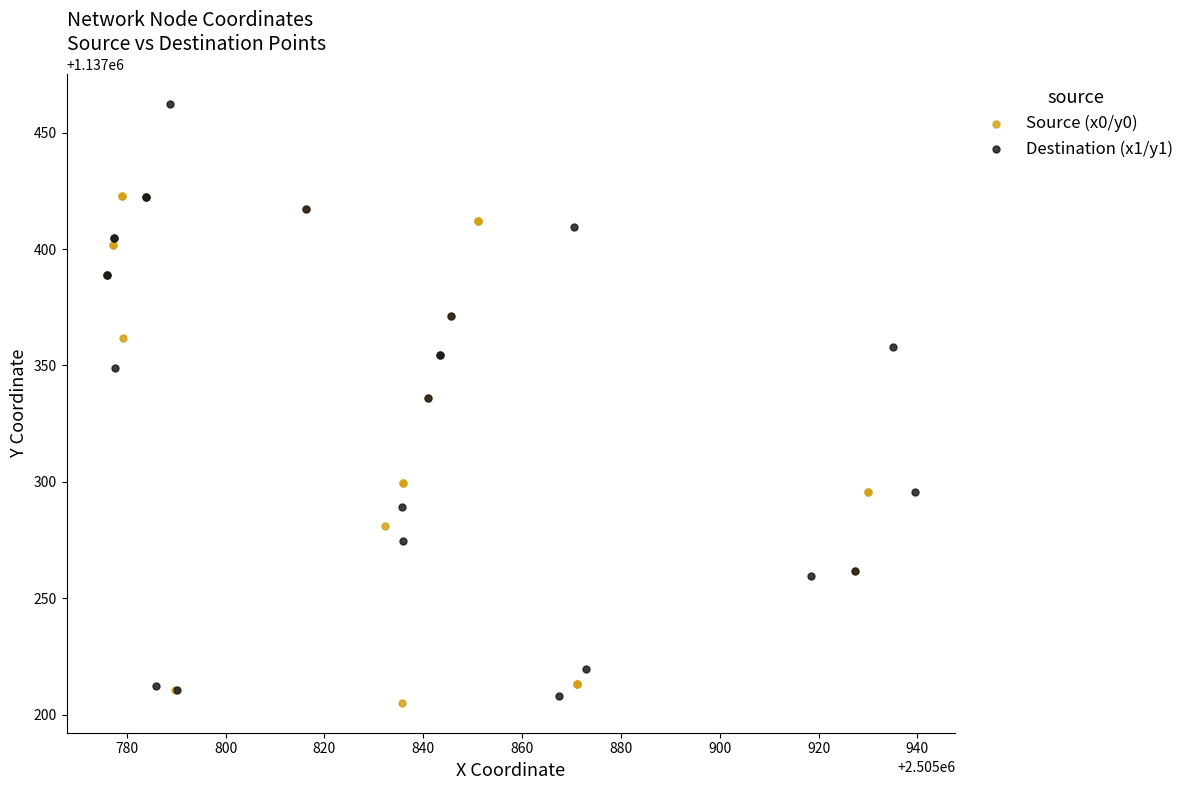

Which series has the widest spread of Y values?

Destination (x1/y1)